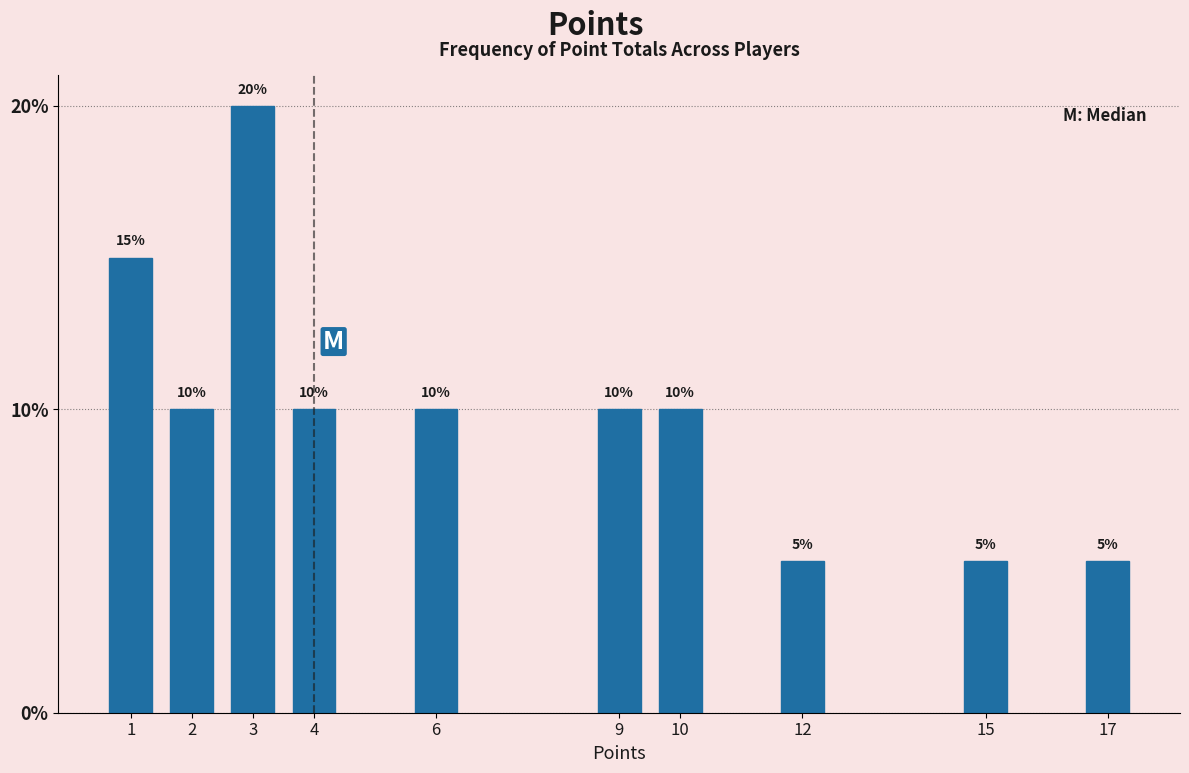

Reading right to left, list all the values displayed in this chart.

5	5	5	10	10	10	10	20	10	15